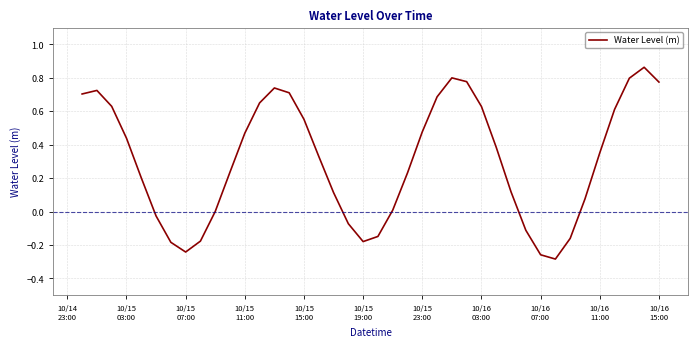

What is the difference between the maximum and minimum values?

1.1